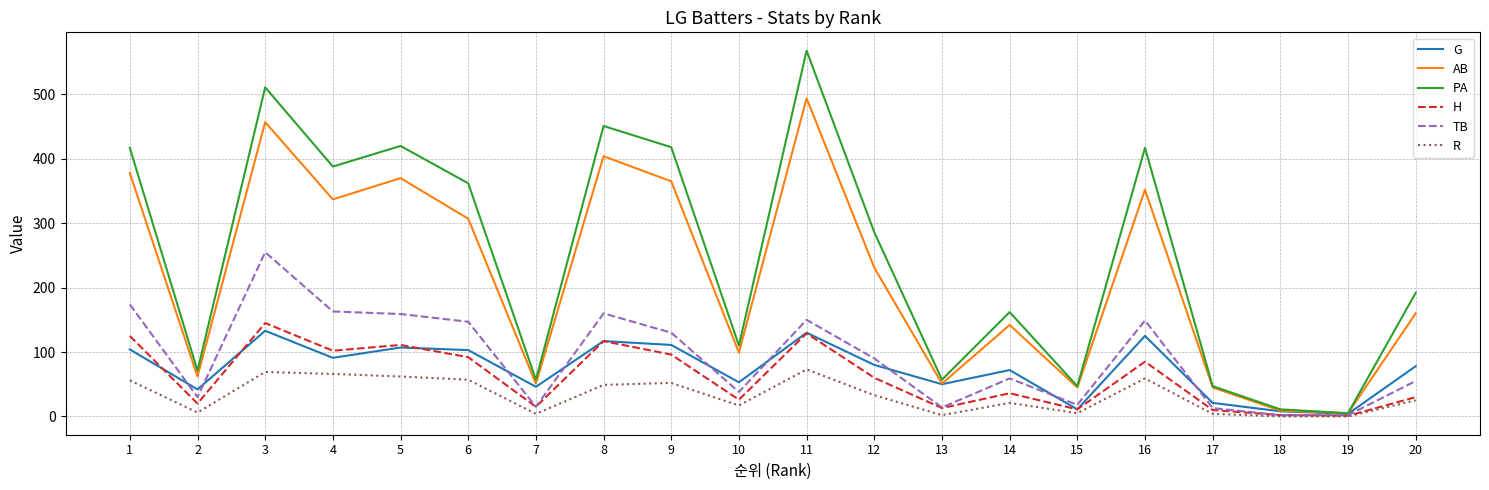

At which category does PA reach its first local valley?

2